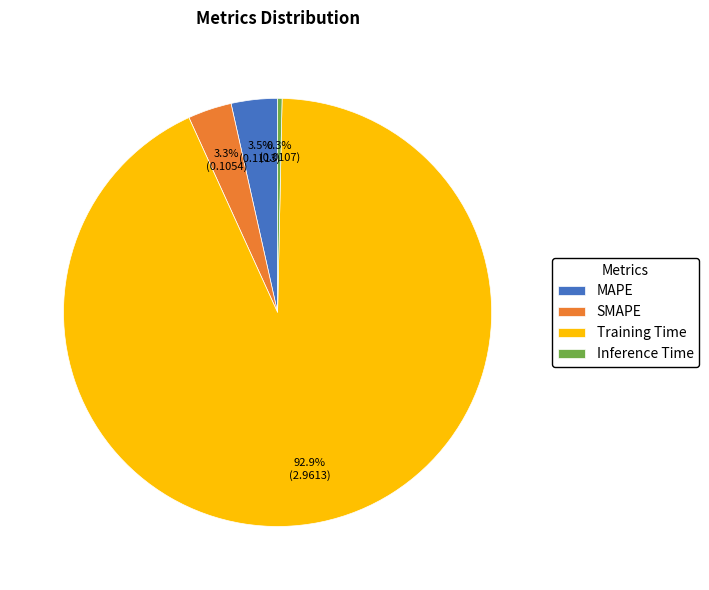

Which slice represents more than half of the pie?

Training Time